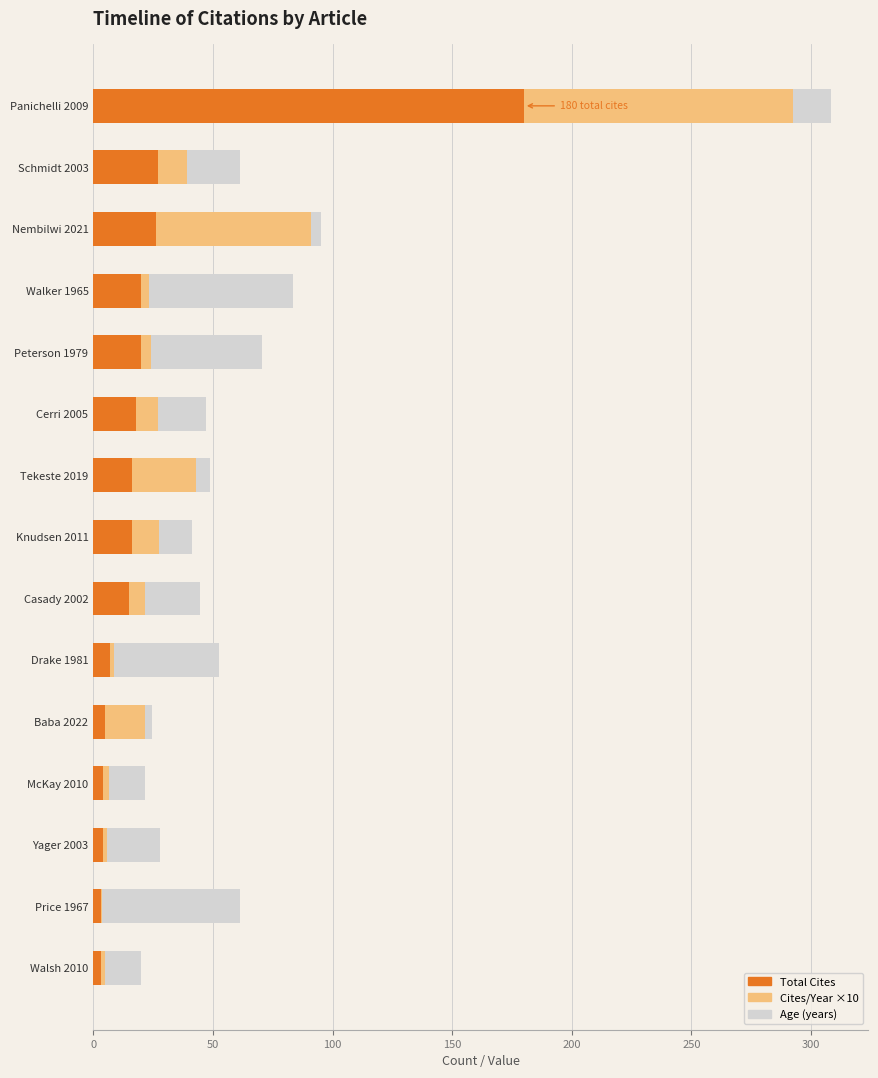

What is the sum of all Total Cites values?

364.0